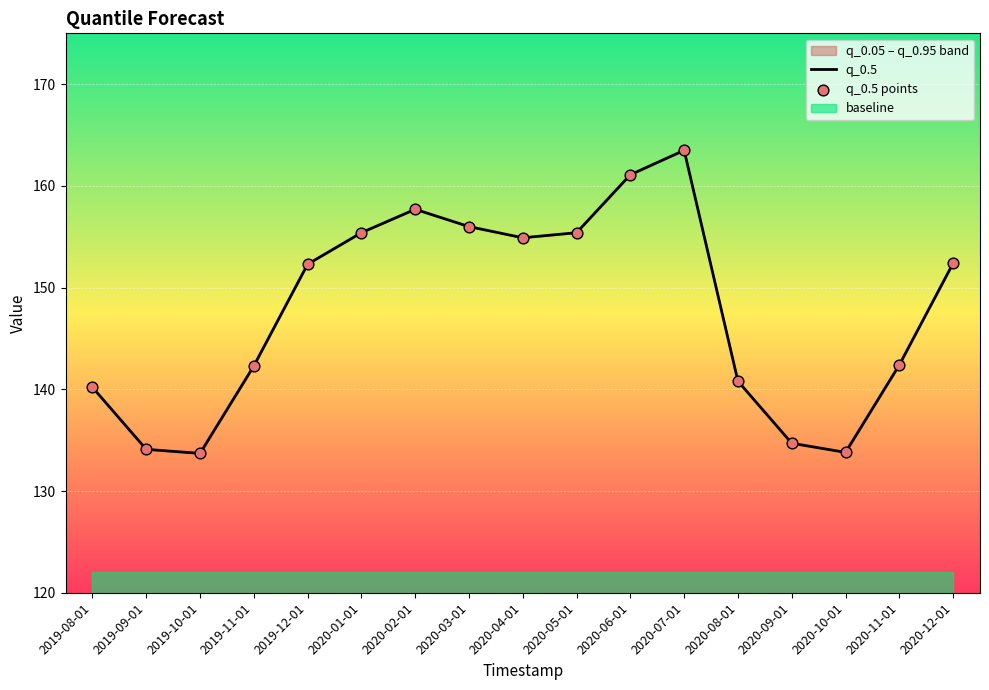

Which series has the largest total across all categories?

q_0.5